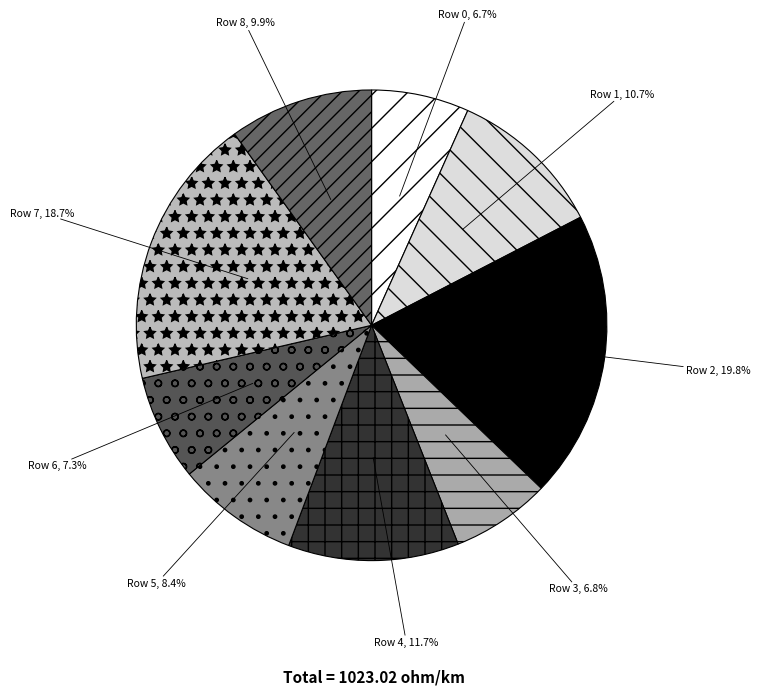

Is it true that Row 2 is 20% of the pie?

True